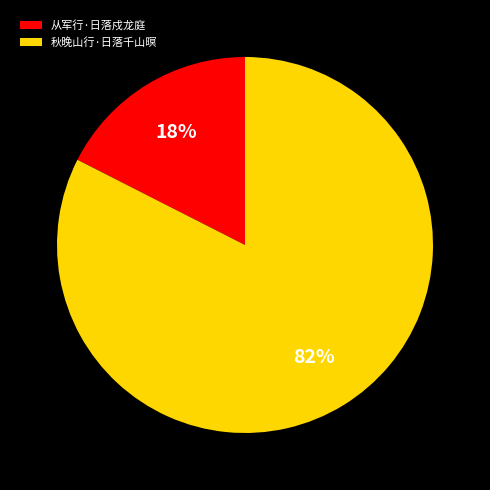

Does any single category account for the majority?

Yes